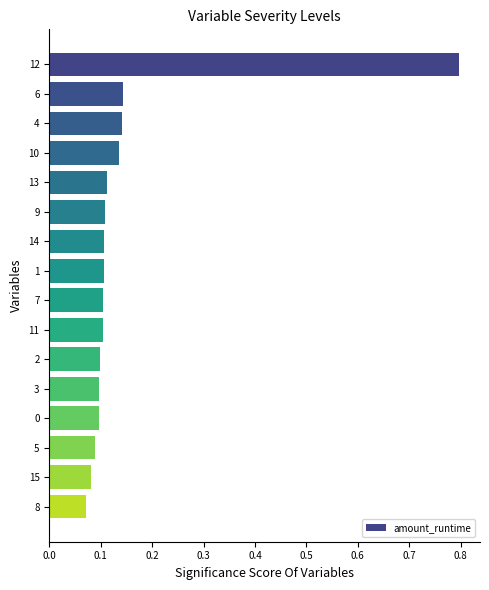

Which label corresponds to the smallest value in the chart?

8